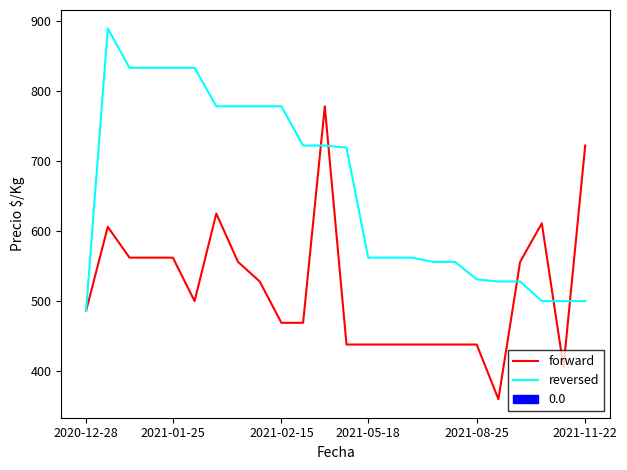

What is the minimum value for reversed?

486